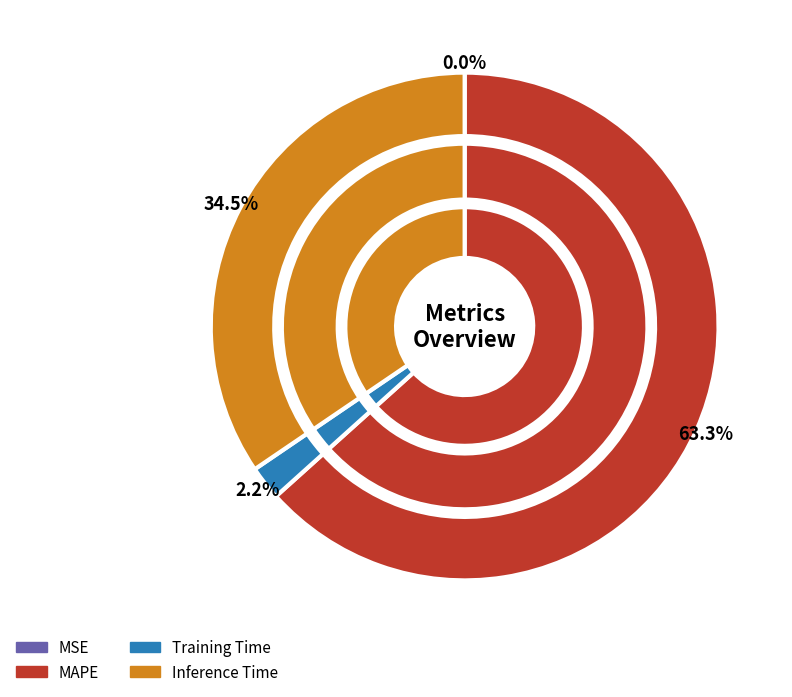

Rank the categories by value from highest to lowest.

MAPE, Inference Time, Training Time, MSE